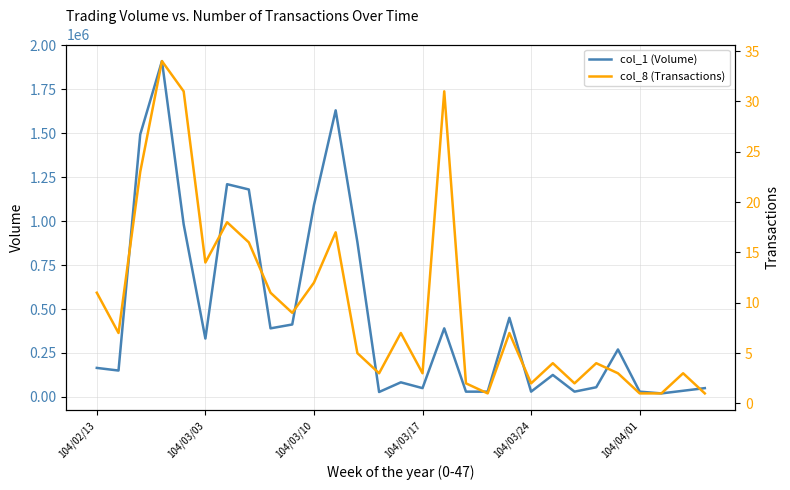

At how many categories does at least one series exceed 9253?

29